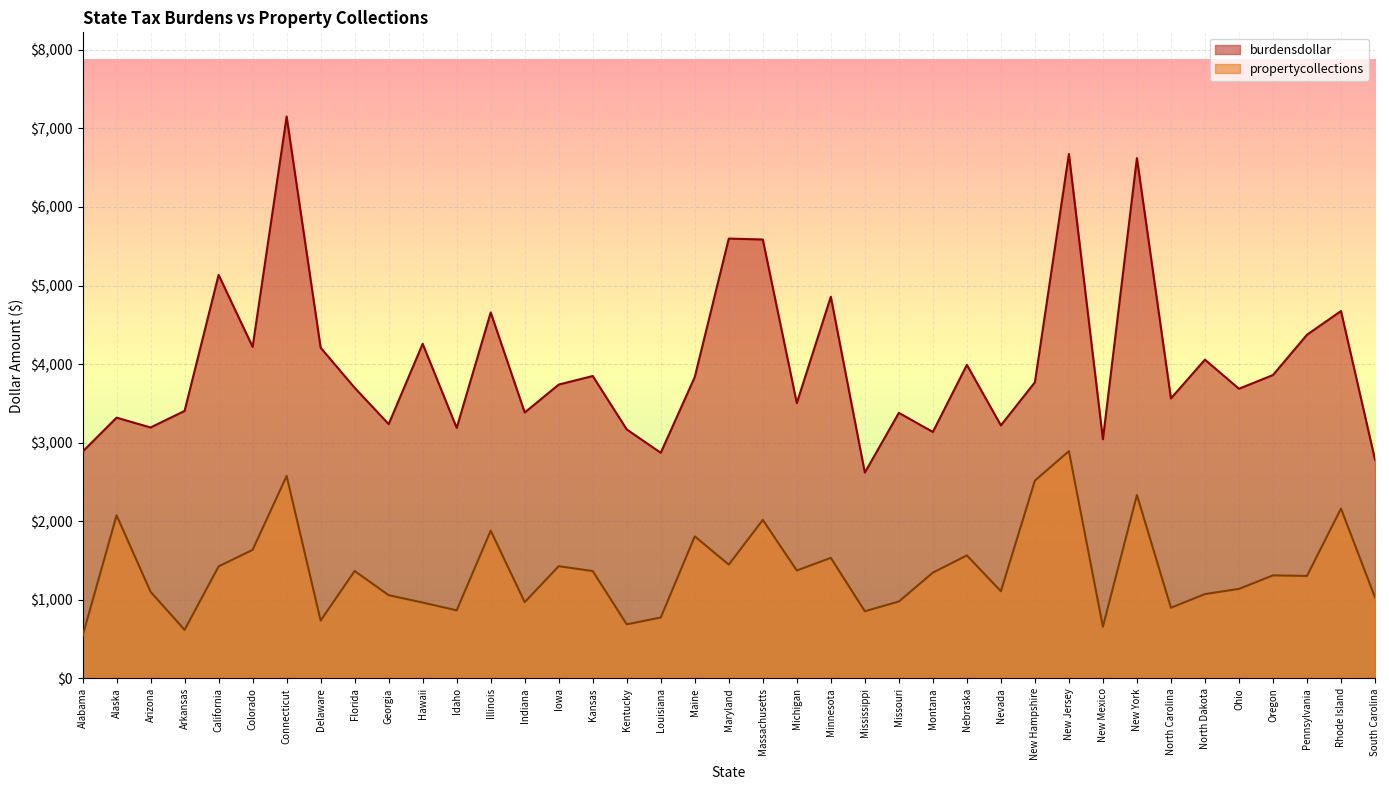

What position from the right is Iowa?

25